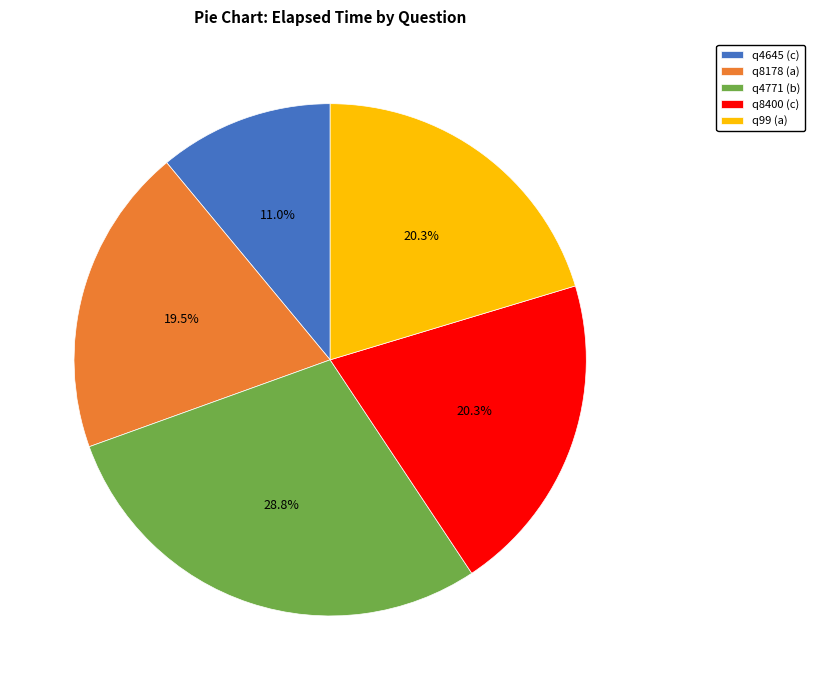

How many slices are in this pie chart?

5